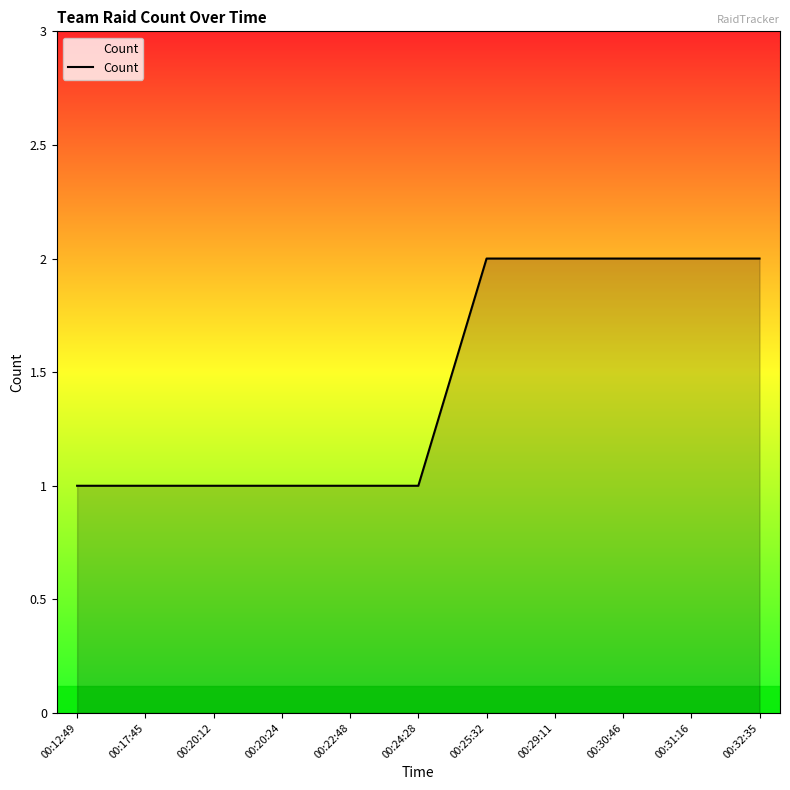

What is the approximate value at 00:12:49?

1